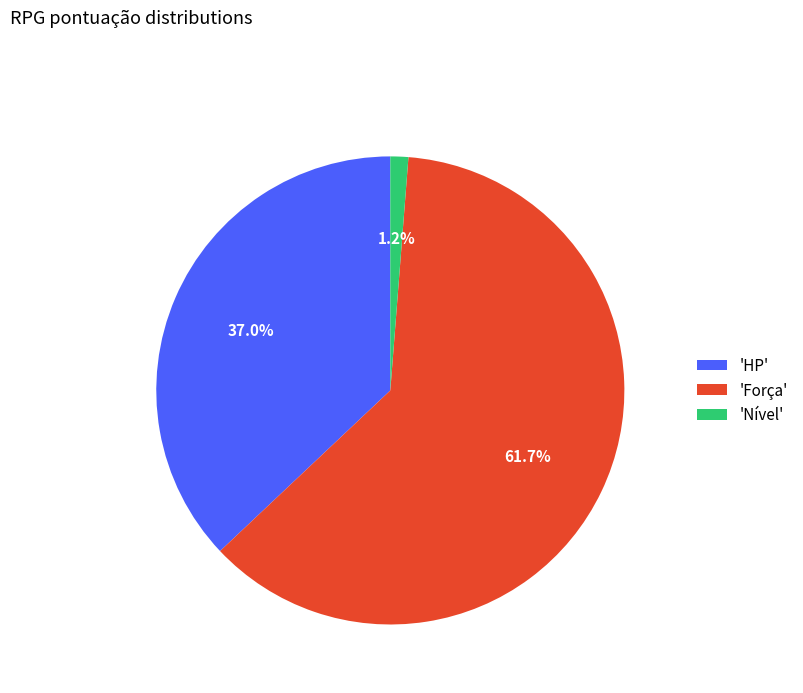

What is the majority slice?

'Força'